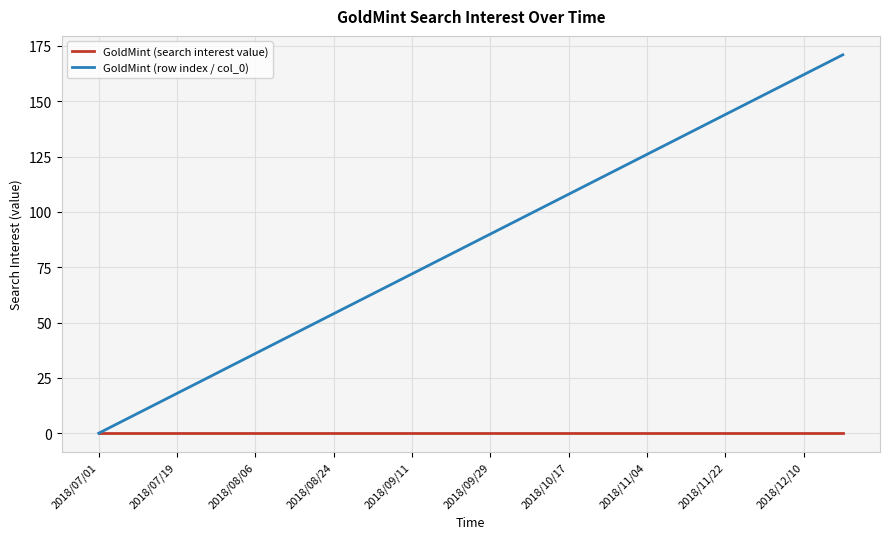

What is the greatest value displayed?

171